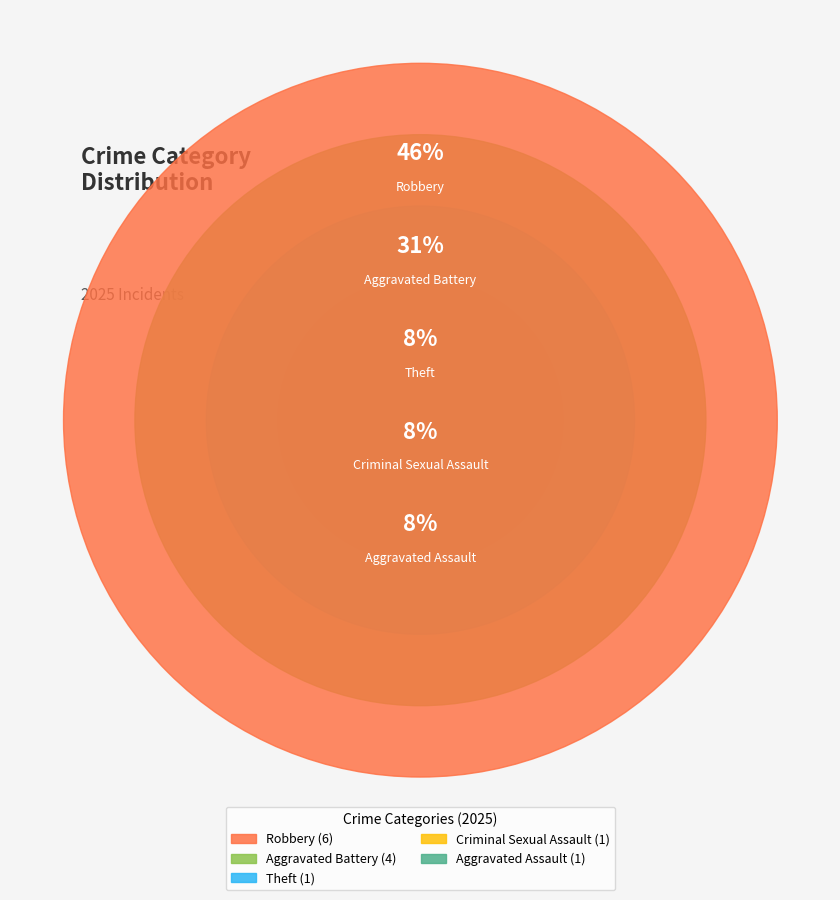

Rank the categories by value from lowest to highest.

Aggravated Assault, Criminal Sexual Assault, Theft, Aggravated Battery, Robbery